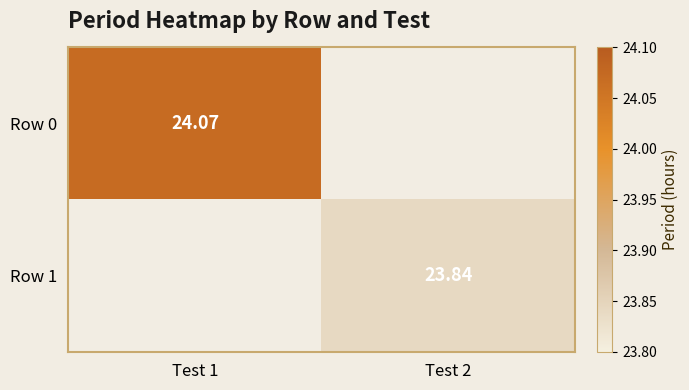

The value of Row 0 at Test 1 is 24.1. True or false?

True